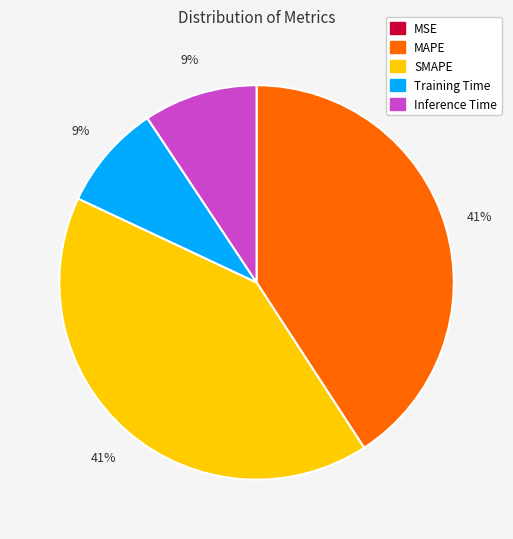

To the nearest percent, what is the difference between the MAPE and Training Time slice percentages?

32%